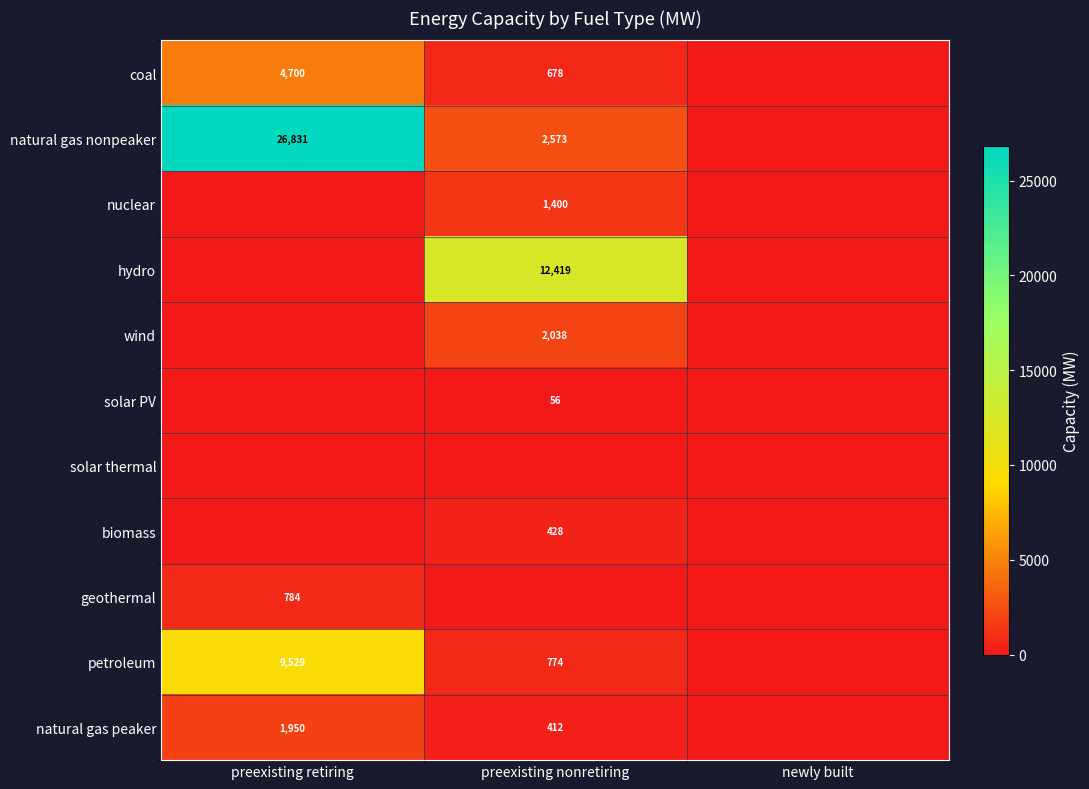

At which category is the sum across all series the highest?

preexisting retiring